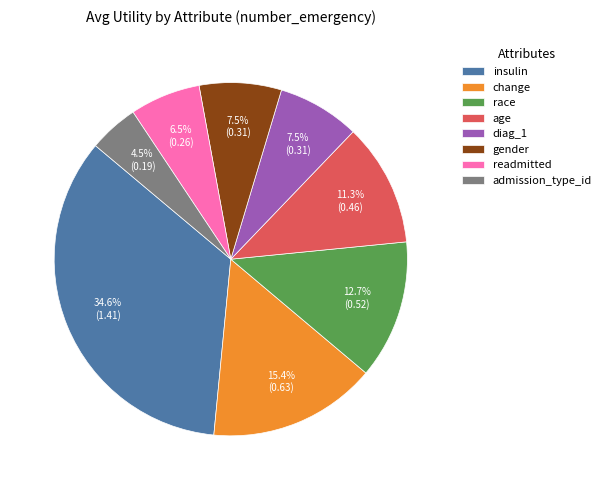

How many segments does this pie chart have?

8